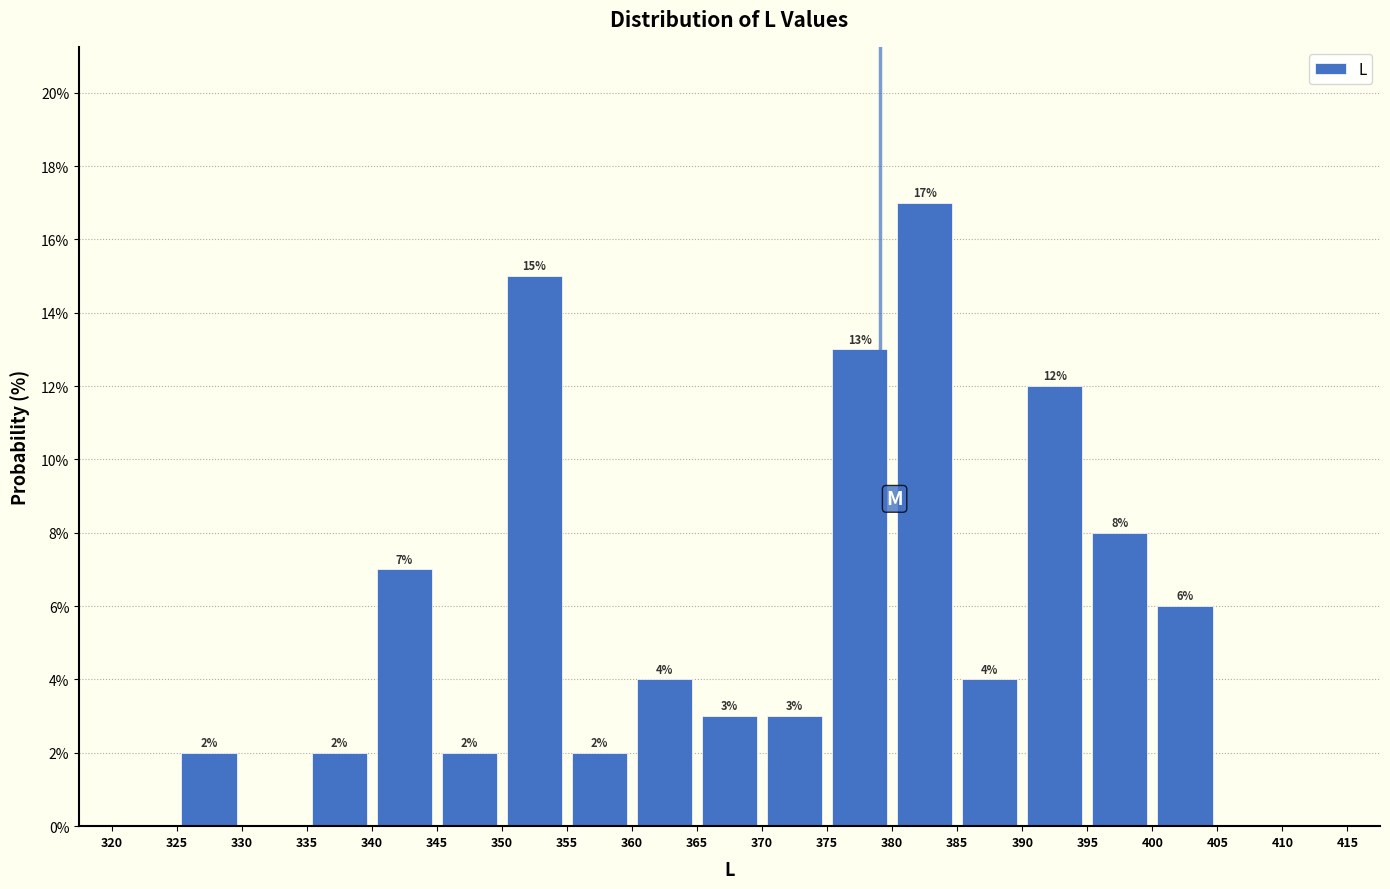

Which range on the x-axis has the tallest bar?

380 to 385